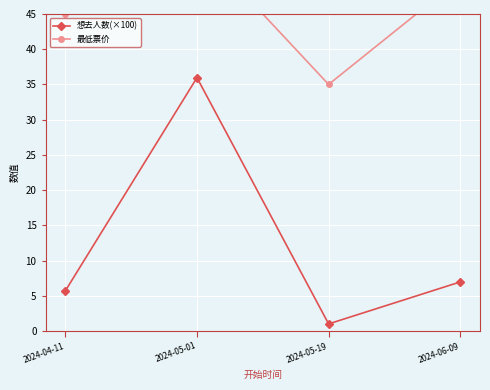

What is the value of the 想去人数(×100) point at the 4th from the left?

7.0